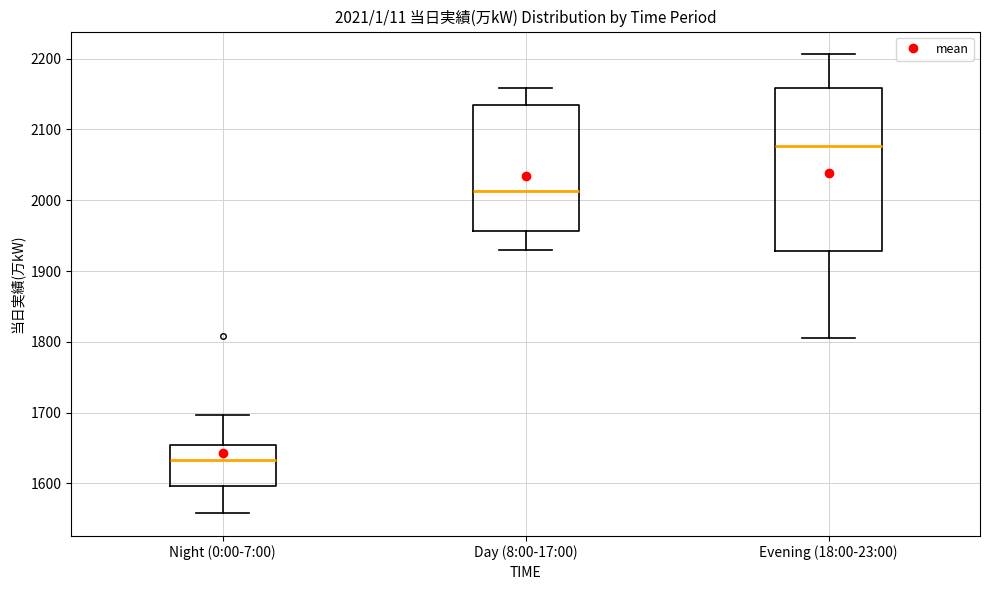

Which box has the lowest median line?

Night (0:00-7:00)